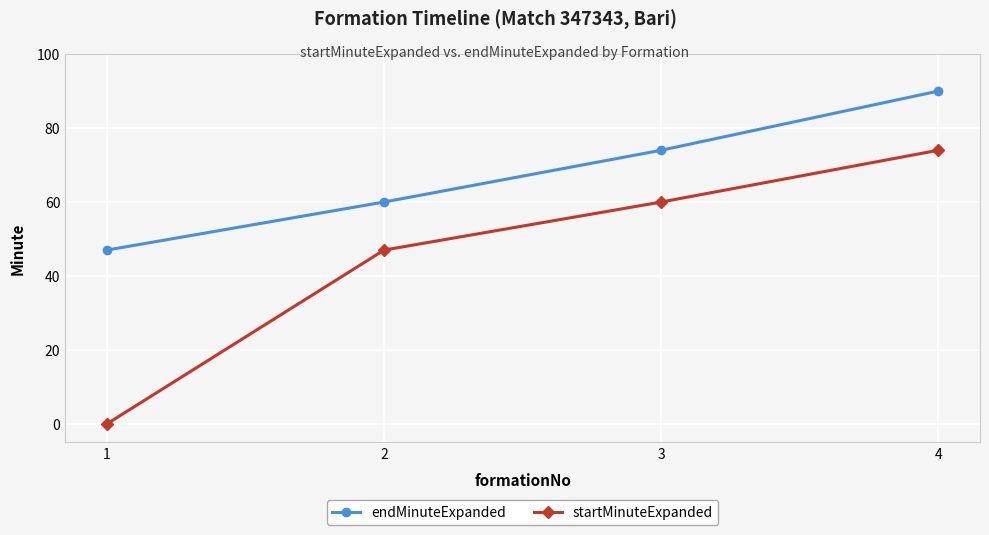

What are all the series names shown in the legend?

endMinuteExpanded, startMinuteExpanded